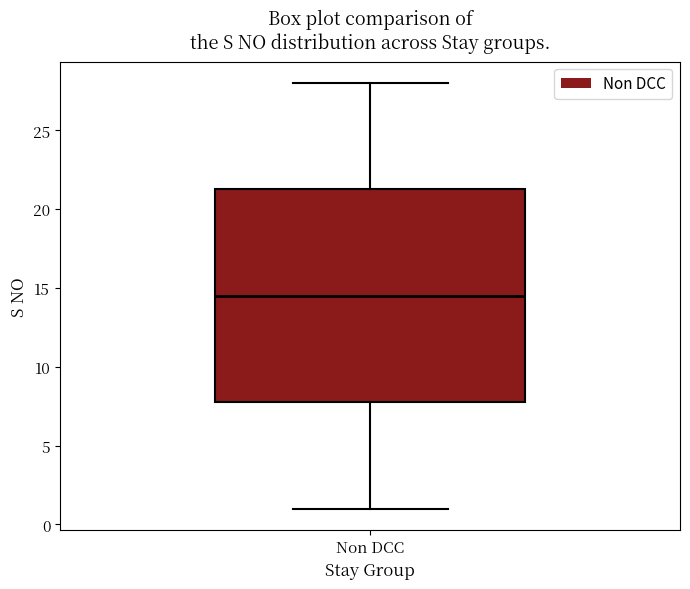

Transcribe this box plot: give where the median line is, the range the box spans, and where the two whiskers end, as read against the y-axis. The values are not printed on the chart, so give them approximately, as read against the axis.

median 14.5, box 8.0 to 21.5, whiskers 1.0 to 28.0